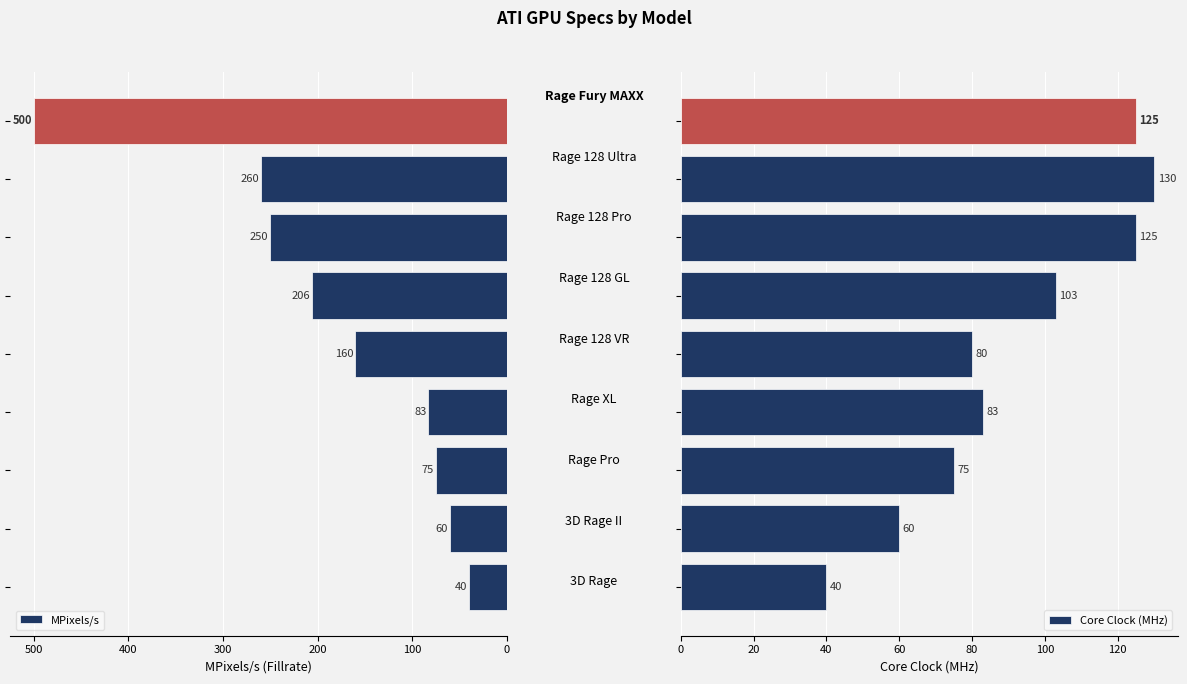

Rank the series by their maximum value, from highest to lowest.

MPixels/s, Core Clock (MHz)